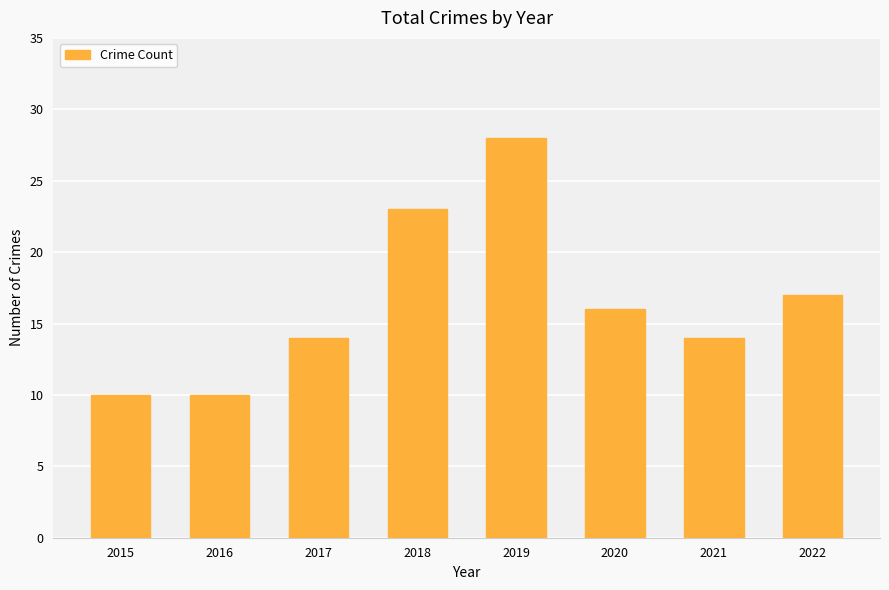

Does the chart contain any negative values?

No